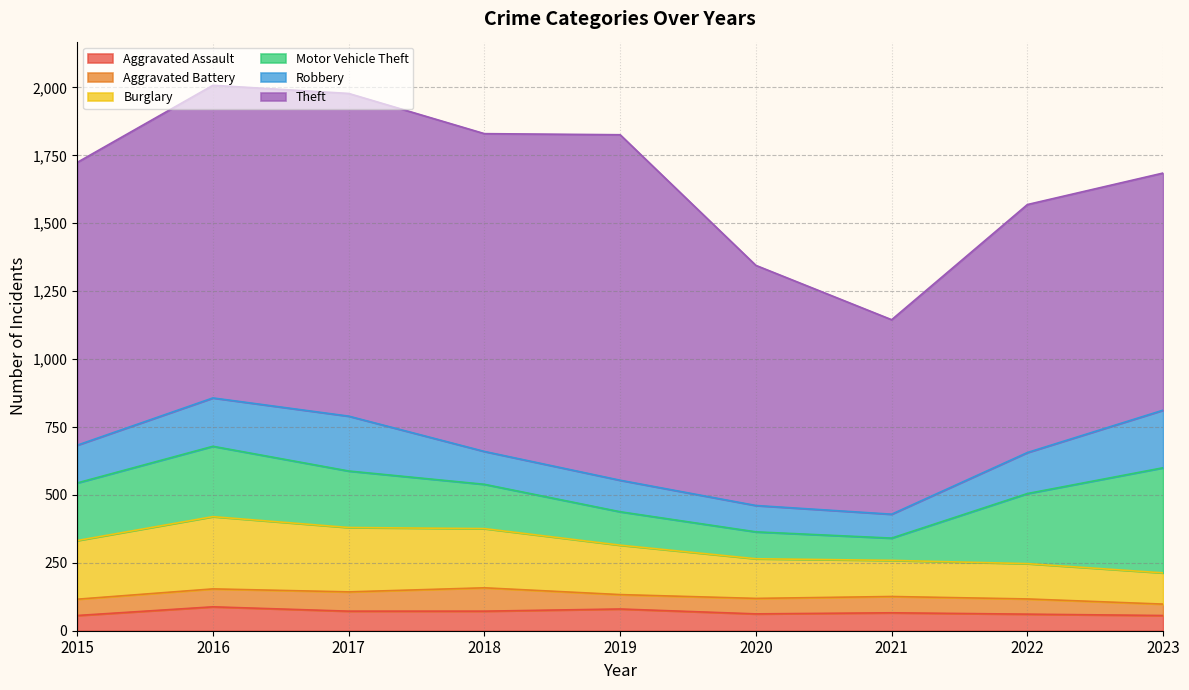

Reading right to left, list all the values displayed in this chart.

Aggravated Assault: 56	61	66	62	80	72	72	88	56
Aggravated Battery: 42	56	60	57	53	86	71	66	60
Burglary: 115	130	133	146	182	218	237	266	216
Motor Vehicle Theft: 387	258	82	99	123	163	208	259	212
Robbery: 212	151	88	97	116	121	202	178	139
Theft: 873	913	716	884	1272	1170	1188	1151	1041